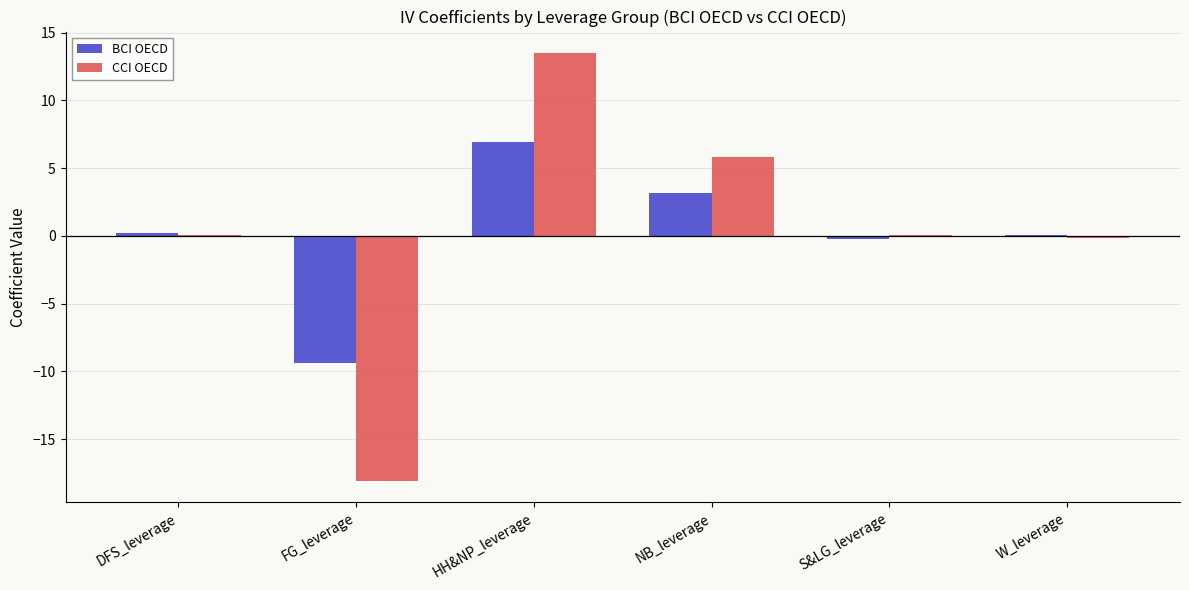

Which series has the widest spread of values?

CCI OECD